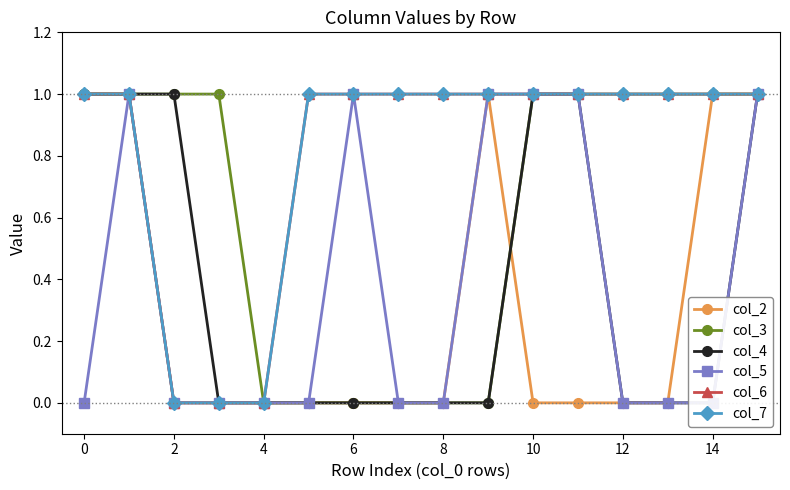

What is the label of the 2nd point from the right?

14